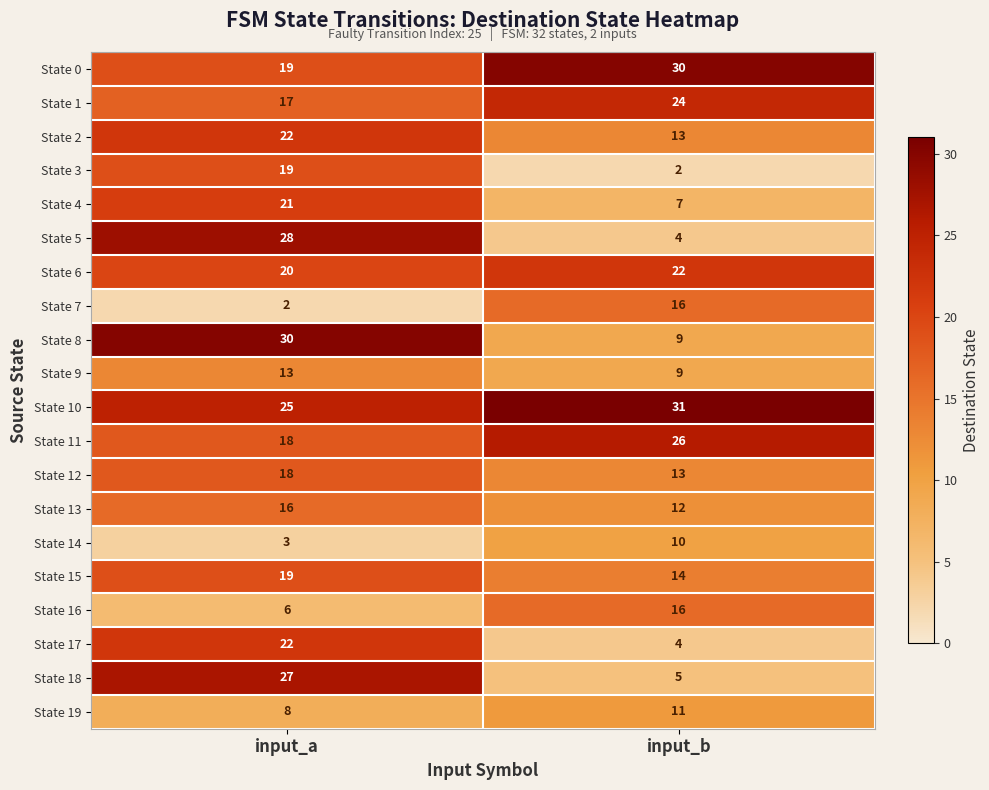

Is it true that State 5 equals 7 at input_b?

False